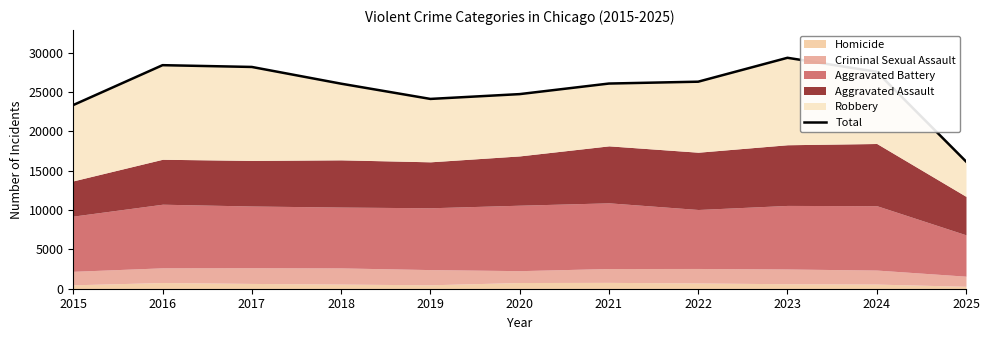

What is the minimum value shown in the chart?

16175